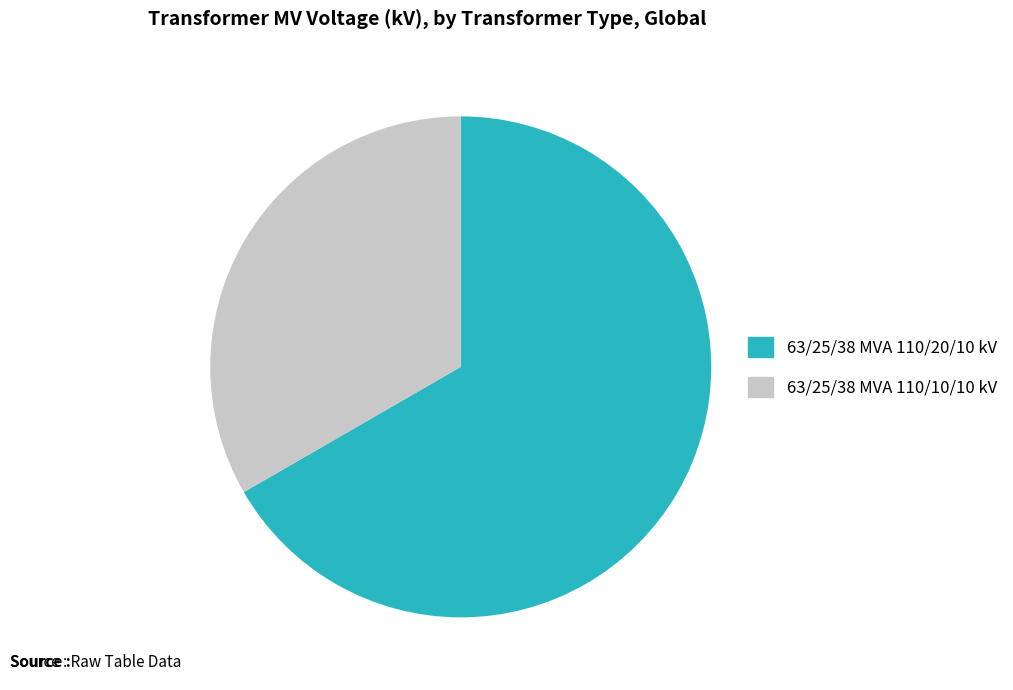

How many slices are in this pie chart?

2